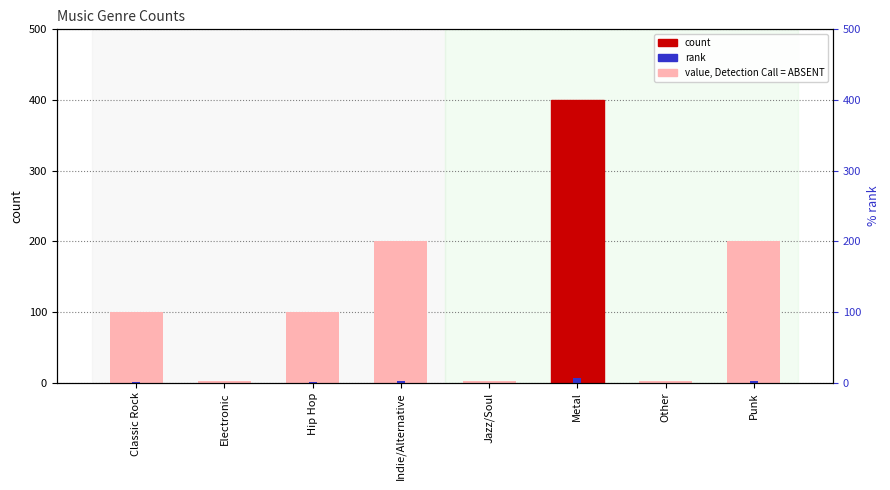

At which label does value first exceed 100?

Indie/Alternative